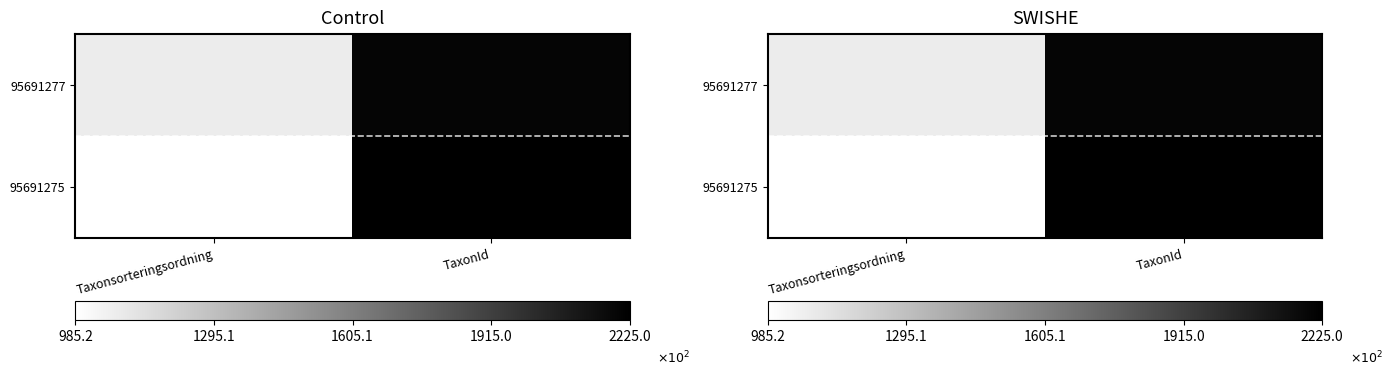

The 95691277 series shows 219677 at TaxonId. True or false?

True